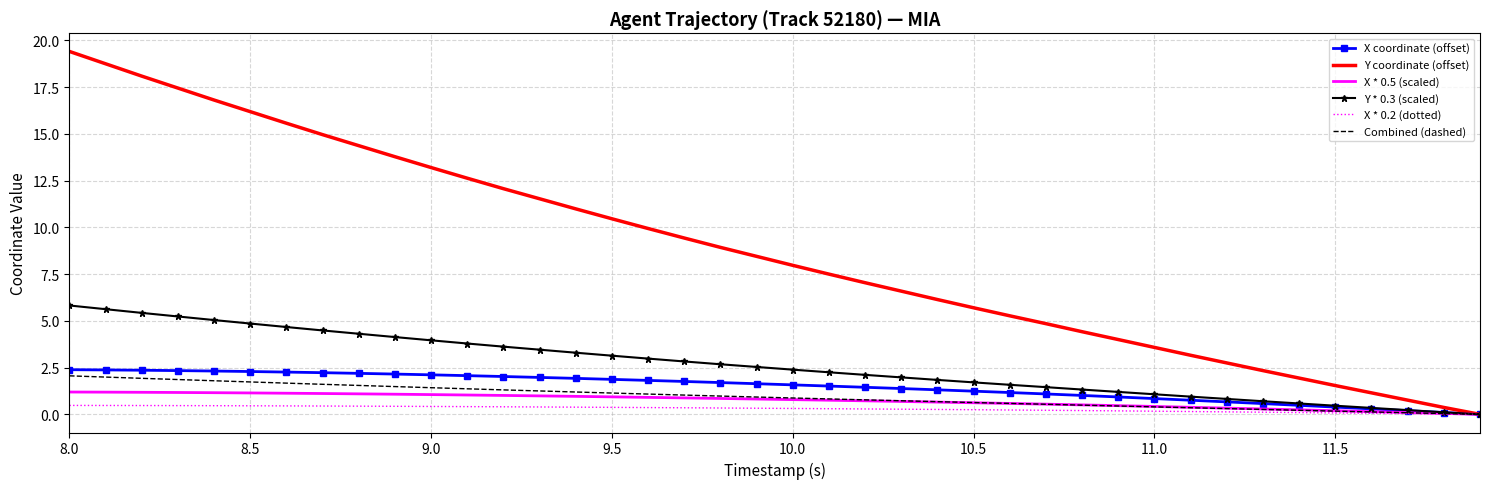

What is the maximum value for Combined (dashed)?

2.1